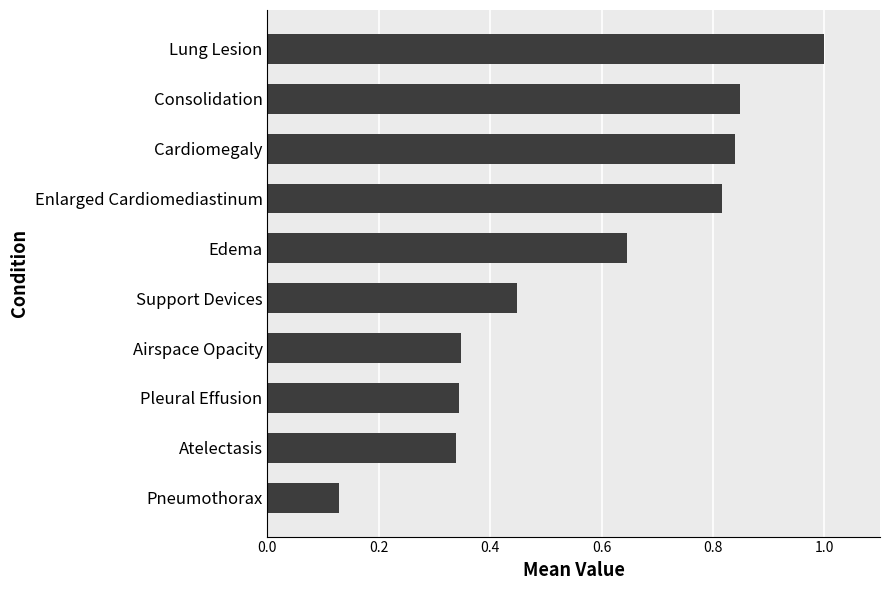

Which label corresponds to the smallest value in the chart?

Pneumothorax